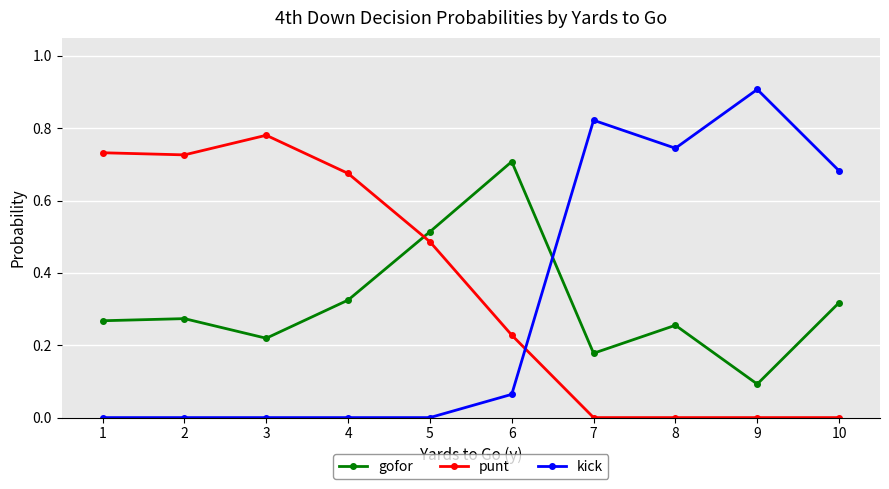

Is the value of punt at 6 greater than the value of gofor at 4?

No